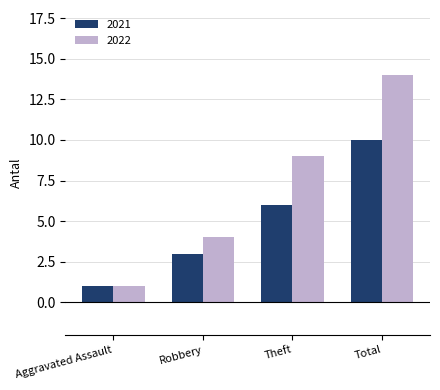

What is the total value across all series at Theft?

15